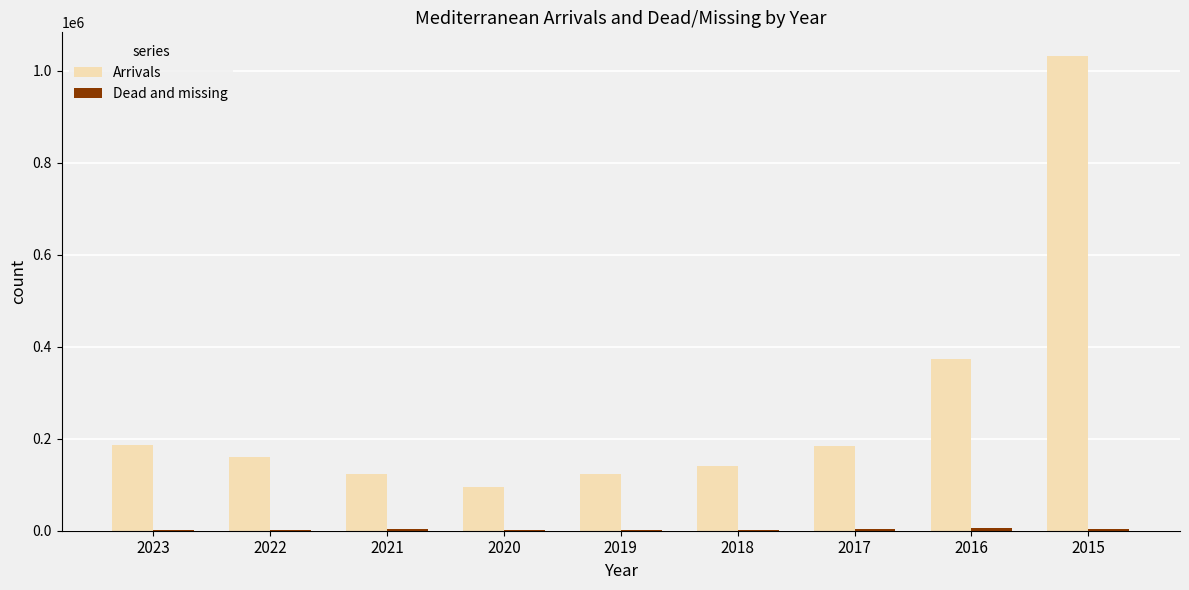

At which category is the sum across all series the highest?

2015